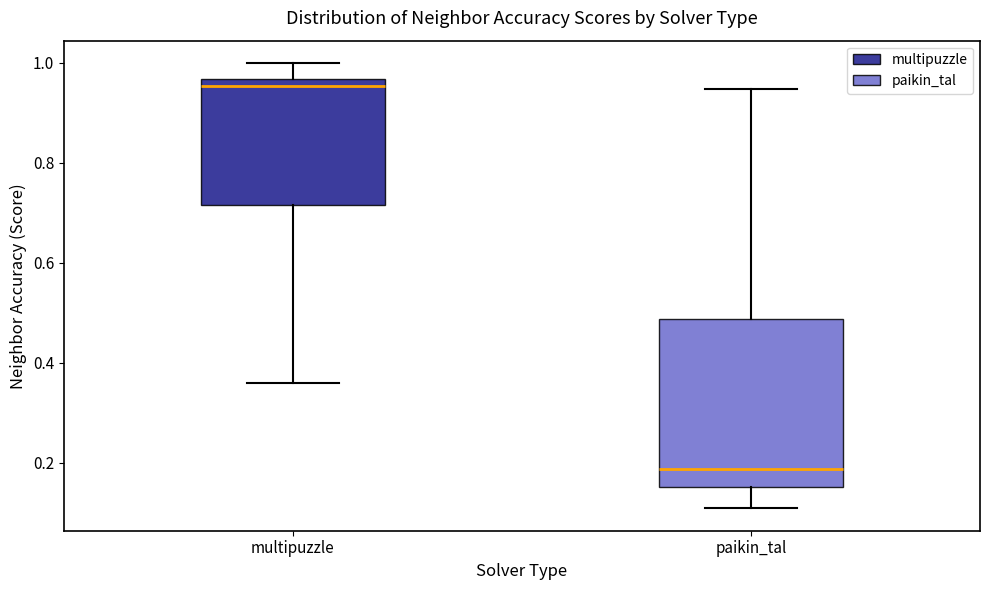

Reading left to right, transcribe this box plot: for each box, give where its median line is, the range the box spans, and where its two whiskers end, as read against the y-axis. The values are not printed on the chart, so give them approximately, as read against the axis.

multipuzzle: median 0.96 (just below the box's upper edge), box 0.72 to 0.96, whiskers 0.36 to 1.00
paikin_tal: median 0.18, box 0.16 to 0.48, whiskers 0.10 to 0.94